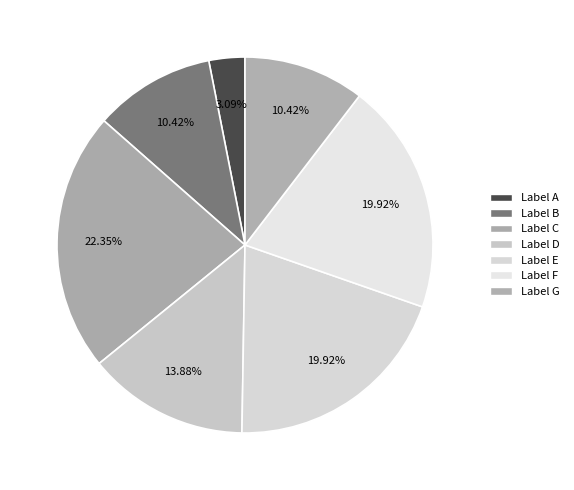

How many segments does this pie chart have?

7